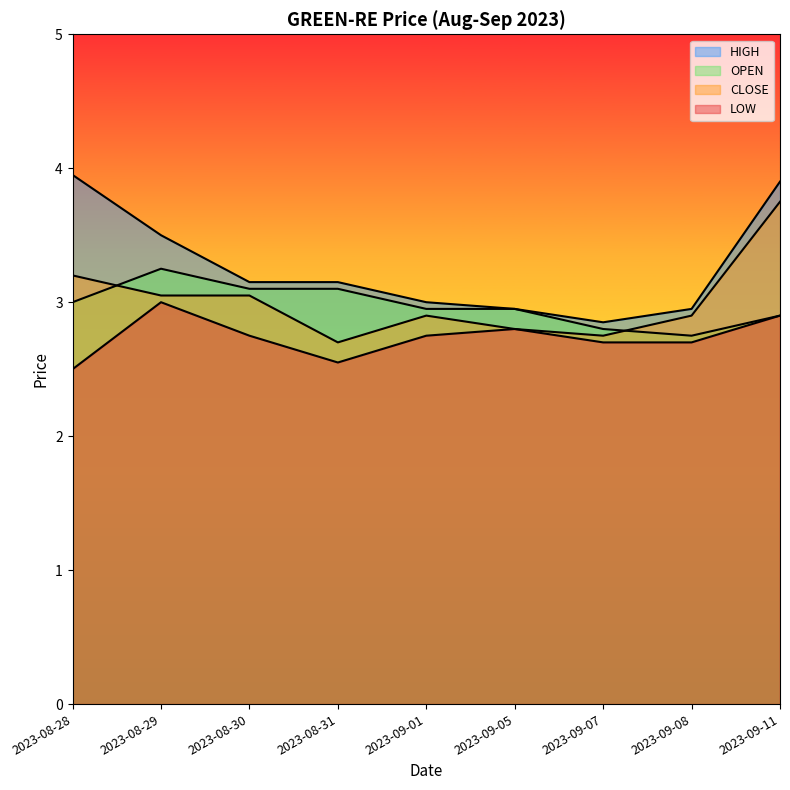

True or false: LOW and HIGH cross at least once.

False